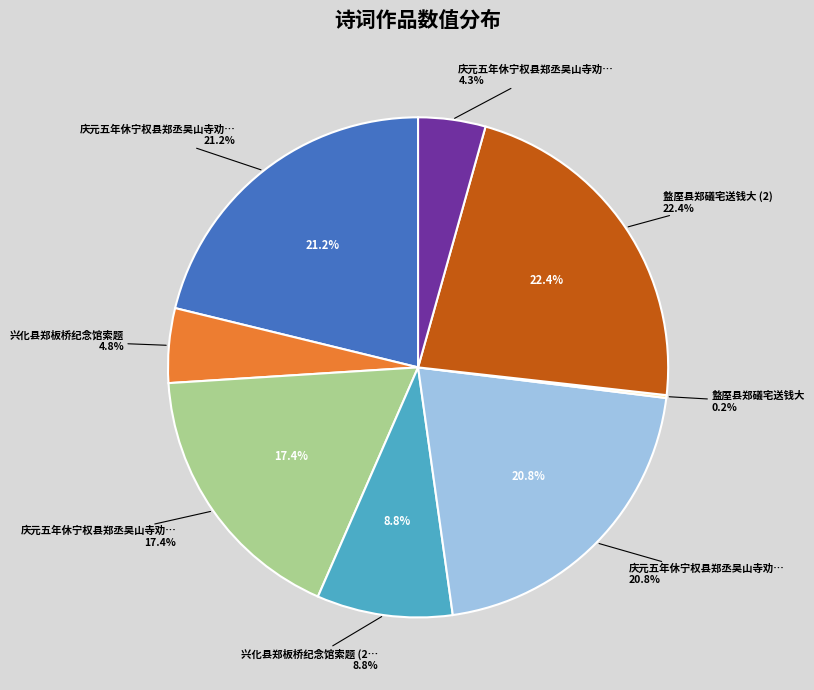

How many segments does this pie chart have?

8